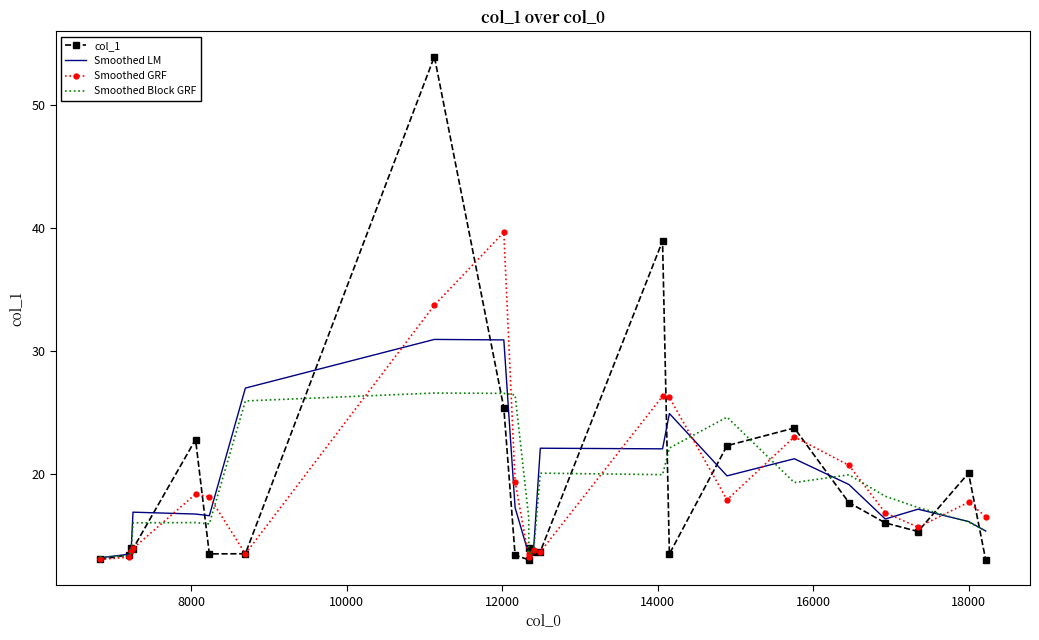

Reading right to left, transcribe all the data shown in this chart.

col_1: 13.0	20.1	15.3	16.0	17.7	23.8	22.3	13.5	39.0	13.7	13.7	14.0	13.0	13.4	25.4	53.9	13.5	13.5	22.8	13.9	14.0	13.5	13.1
Smoothed LM: 15.4	16.1	17.2	16.4	19.2	21.3	19.9	24.9	22.1	22.1	13.8	13.6	13.5	17.3	30.9	31.0	27.0	16.6	16.8	16.9	13.8	13.5	13.2
Smoothed GRF: 16.6	17.7	15.7	16.9	20.7	23.0	17.9	26.2	26.3	13.7	13.8	13.5	13.2	19.4	39.7	33.7	13.5	18.2	18.4	14.0	13.7	13.3	13.1
Smoothed Block GRF: 15.4	16.1	17.3	18.2	19.9	19.3	24.6	22.1	20.0	20.1	13.6	13.5	16.5	26.4	26.6	26.6	26.0	16.0	16.1	16.0	13.6	13.4	13.3